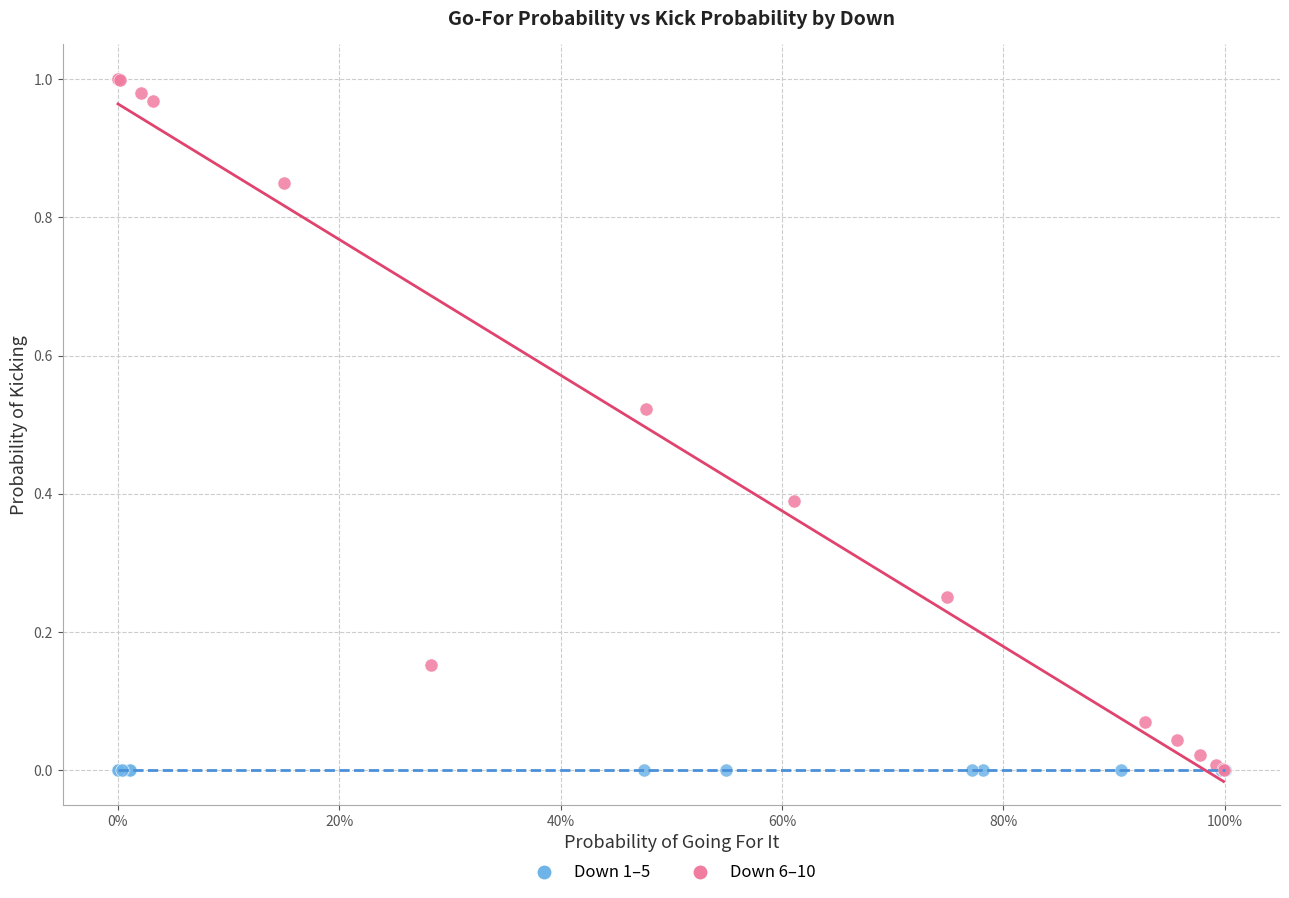

Which series reaches the maximum Y coordinate?

Down 6–10